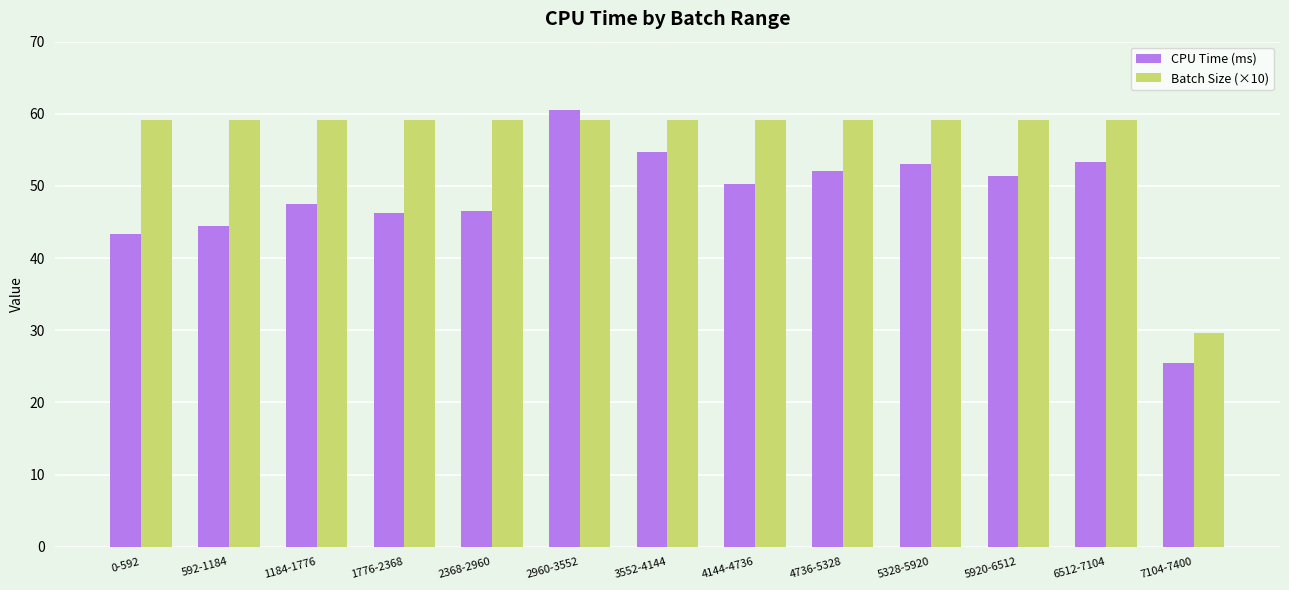

The Batch Size (×10) series shows 78.9 at 6512-7104. True or false?

False